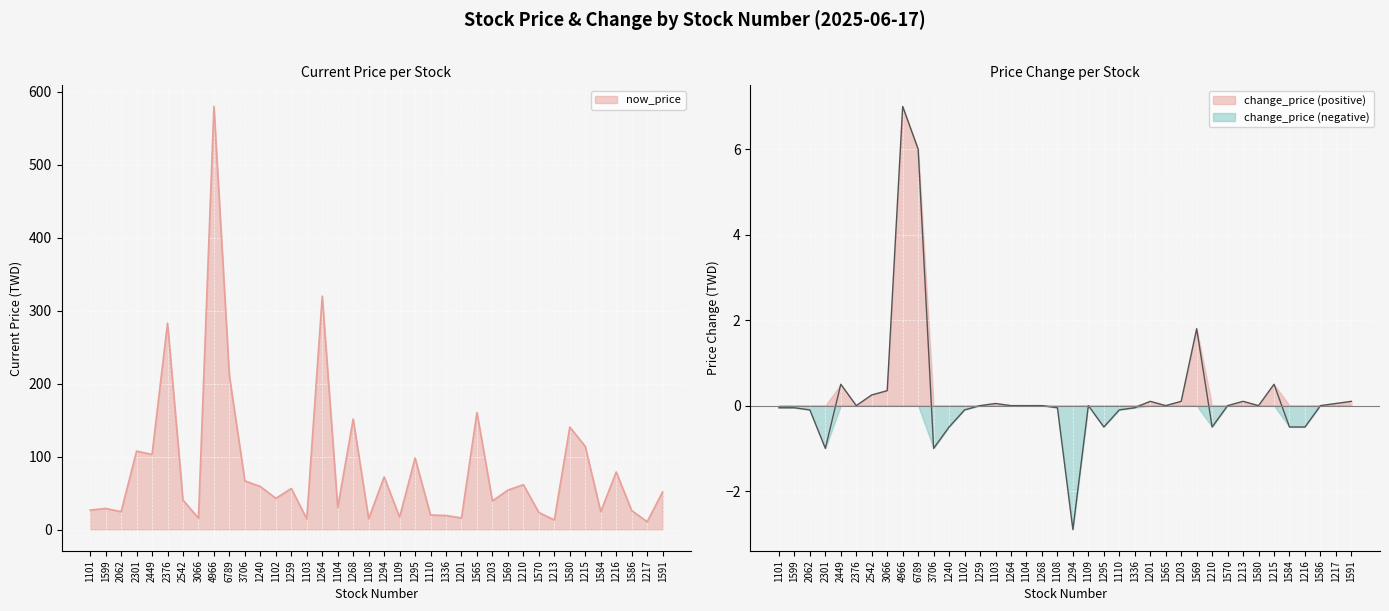

Is it true that now_price equals 61.5 at 1210?

True